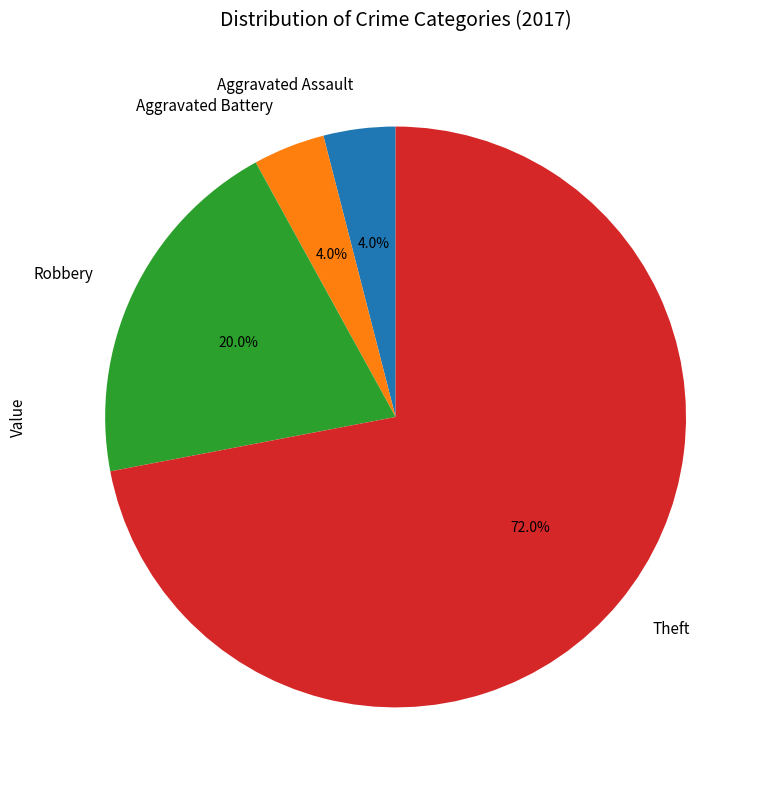

To the nearest percent, what percentage of the pie is Theft?

72%